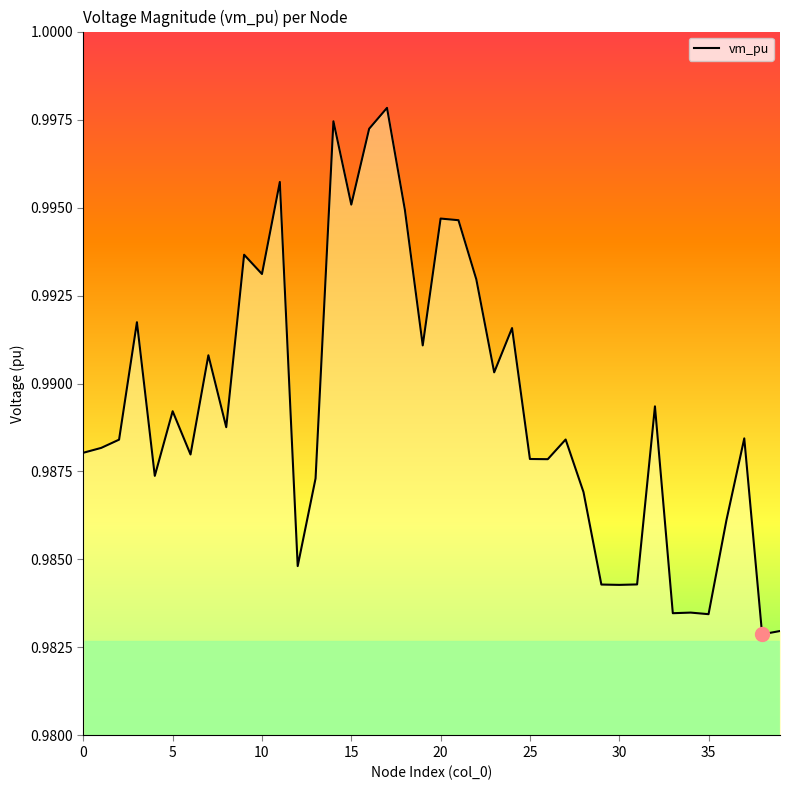

How many lines are shown in the chart?

1